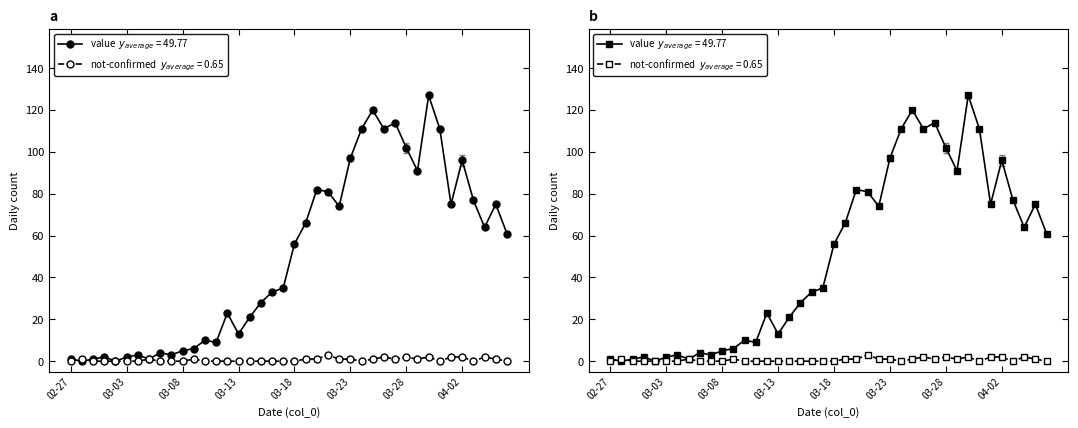

True or false: not-confirmed has more than 0 points higher than both neighbors.

True